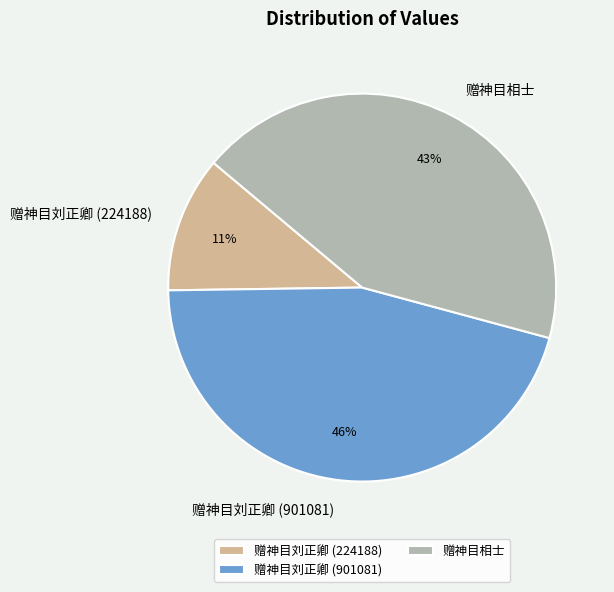

What is the ratio of the value at 赠神目刘正卿 (901081) to the value at 赠神目相士?

1.1